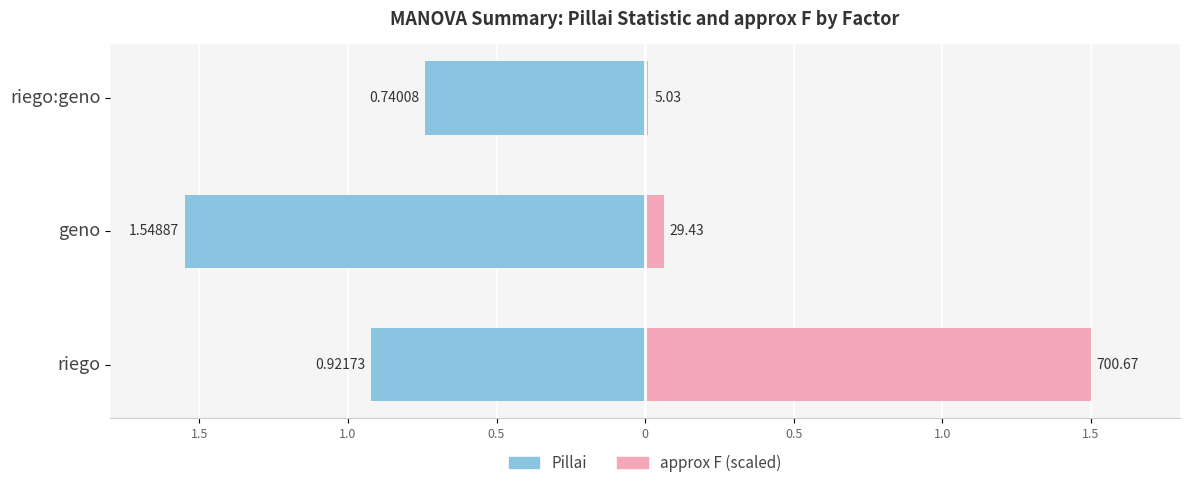

Count the number of data series in this chart.

2